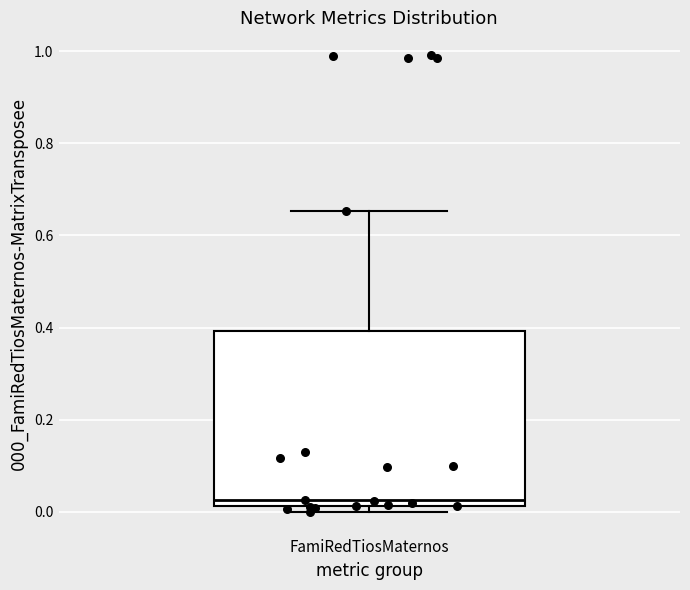

Where is the lower edge of the box for FamiRedTiosMaternos on the y-axis? The values are not printed on the chart, so give them approximately, as read against the axis.

0.02